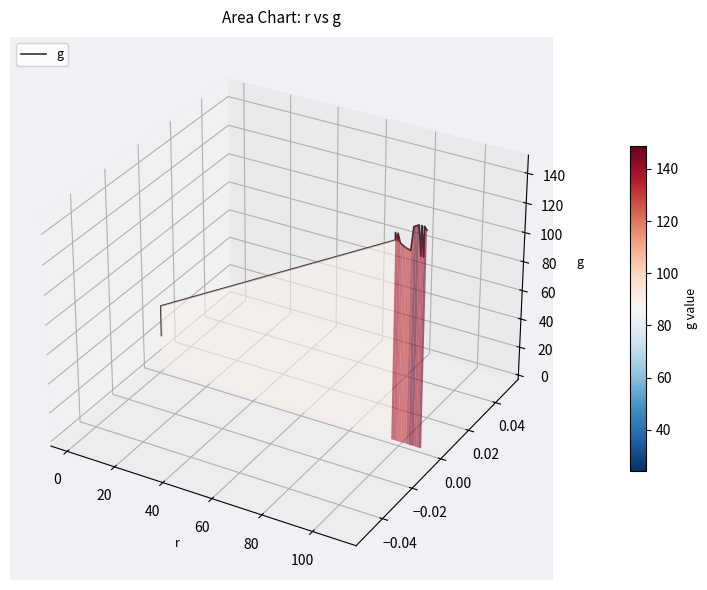

Count the number of categories in the chart.

40